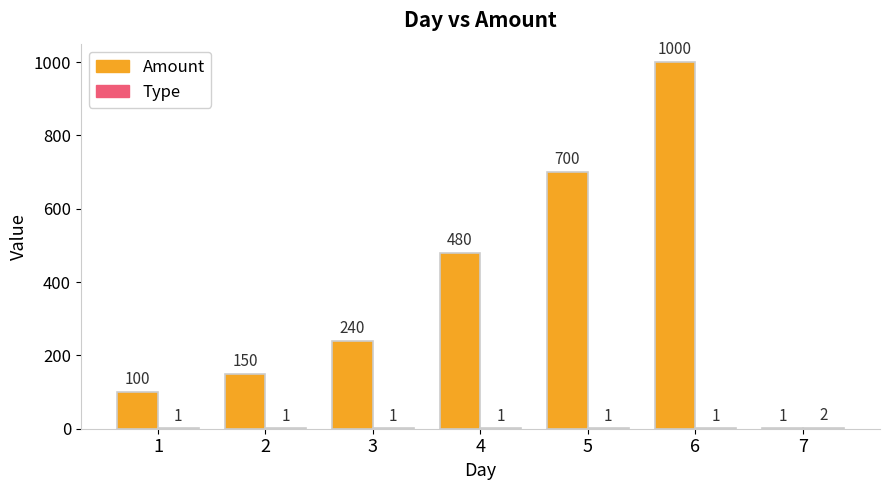

Between 3 and 7, which series saw the biggest shift?

Amount